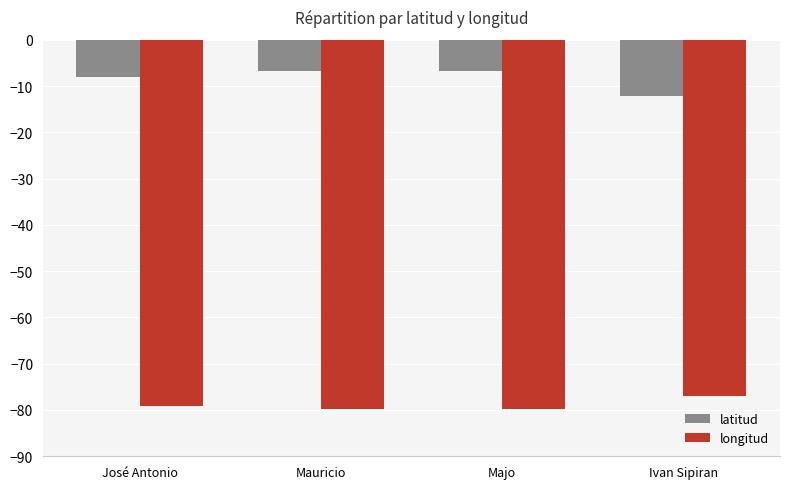

Where does the longitud series first go above -79?

Ivan Sipiran